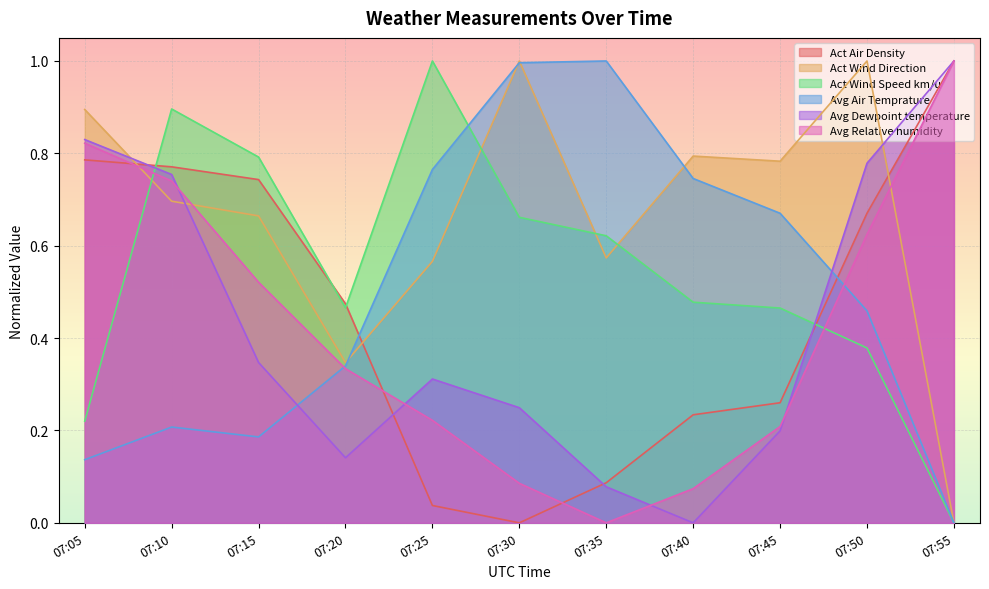

Reading left to right, extract all data points from this chart.

Act Air Density: 07:05=0.8	07:10=0.8	07:15=0.7	07:20=0.5	07:25=0.0	07:30=0.0	07:35=0.1	07:40=0.2	07:45=0.3	07:50=0.7	07:55=1.0
Act Wind Direction: 07:05=0.9	07:10=0.7	07:15=0.7	07:20=0.3	07:25=0.6	07:30=1.0	07:35=0.6	07:40=0.8	07:45=0.8	07:50=1.0	07:55=0.0
Act Wind Speed km/u: 07:05=0.2	07:10=0.9	07:15=0.8	07:20=0.5	07:25=1.0	07:30=0.7	07:35=0.6	07:40=0.5	07:45=0.5	07:50=0.4	07:55=0.0
Avg Air Temprature: 07:05=0.1	07:10=0.2	07:15=0.2	07:20=0.3	07:25=0.8	07:30=1.0	07:35=1.0	07:40=0.7	07:45=0.7	07:50=0.5	07:55=0.0
Avg Dewpoint temperature: 07:05=0.8	07:10=0.8	07:15=0.3	07:20=0.1	07:25=0.3	07:30=0.2	07:35=0.1	07:40=0.0	07:45=0.2	07:50=0.8	07:55=1.0
Avg Relative humidity: 07:05=0.8	07:10=0.7	07:15=0.5	07:20=0.3	07:25=0.2	07:30=0.1	07:35=0.0	07:40=0.1	07:45=0.2	07:50=0.6	07:55=1.0